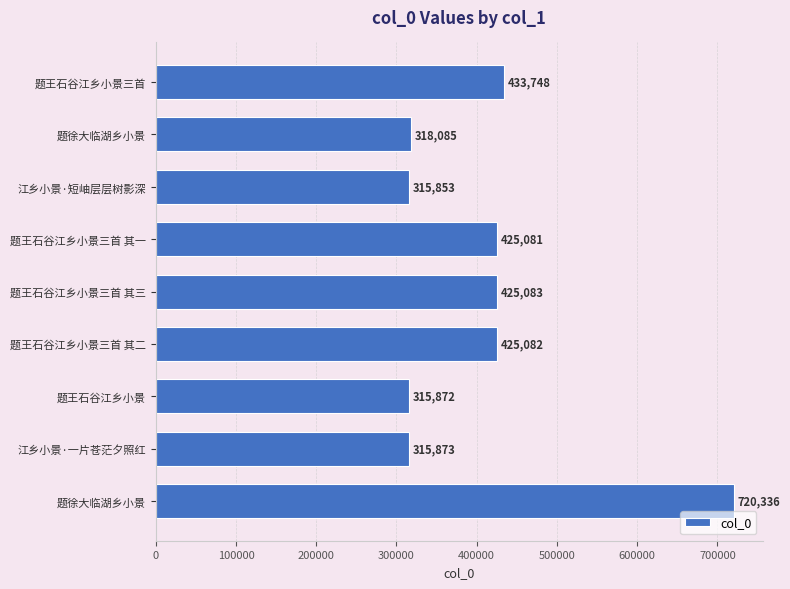

How many data points does each series have?

9